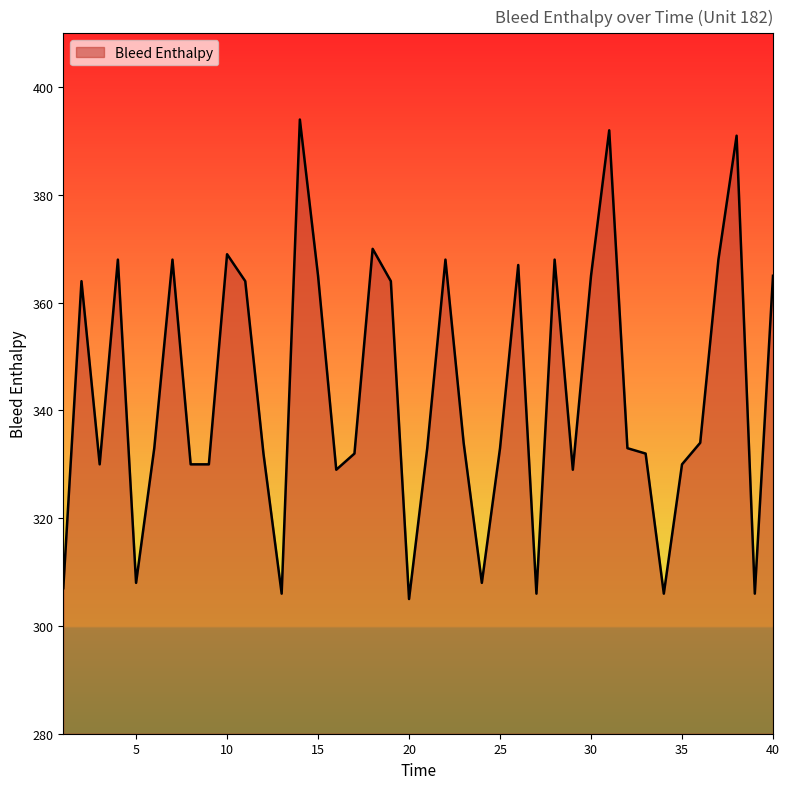

What is the maximum value shown in the chart?

394